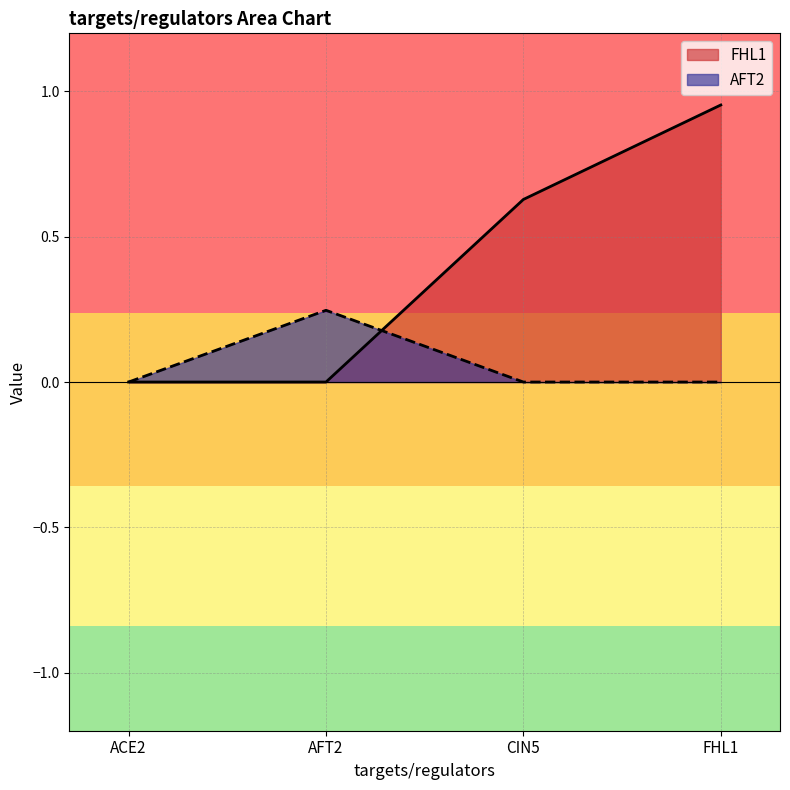

Which series changed the most between CIN5 and FHL1?

FHL1